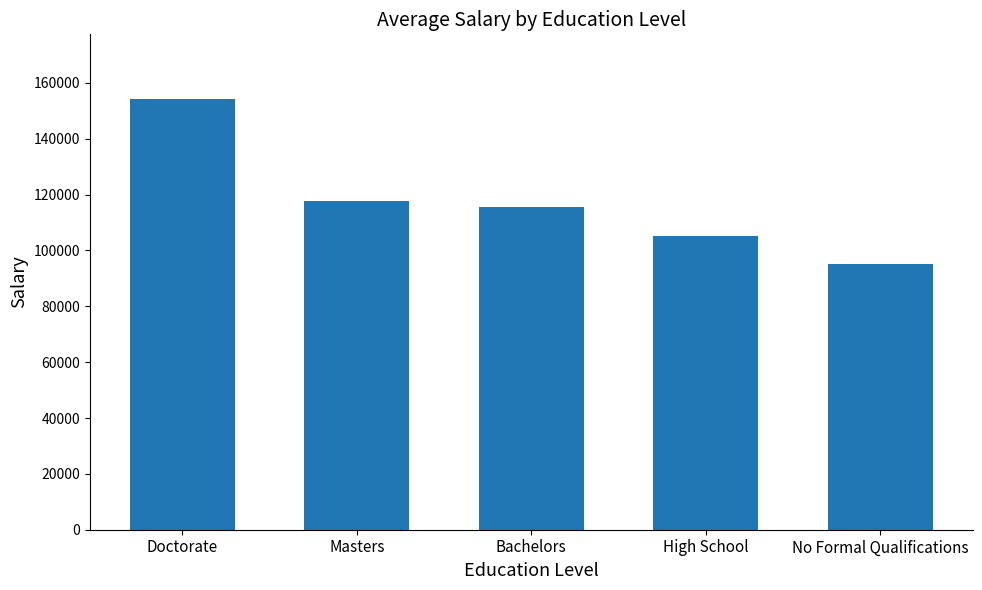

Approximately how many times larger is the value at No Formal Qualifications compared to High School?

0.9